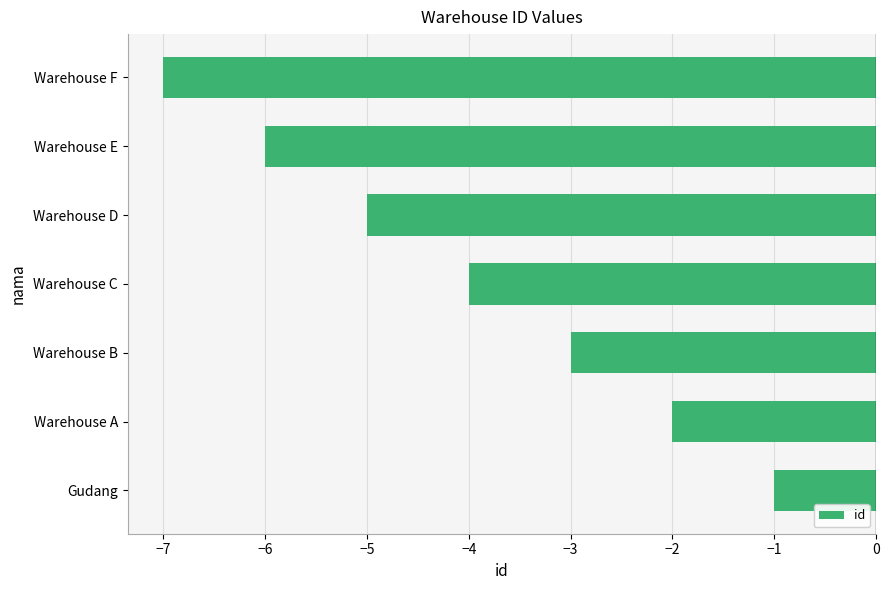

What value does the data have at Warehouse E?

-6